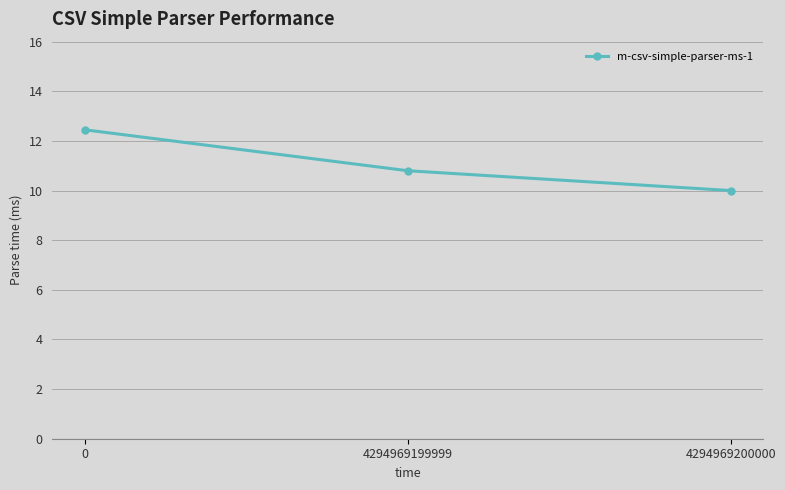

What is the ratio of the value at 4294969200000 to the value at 0?

0.8